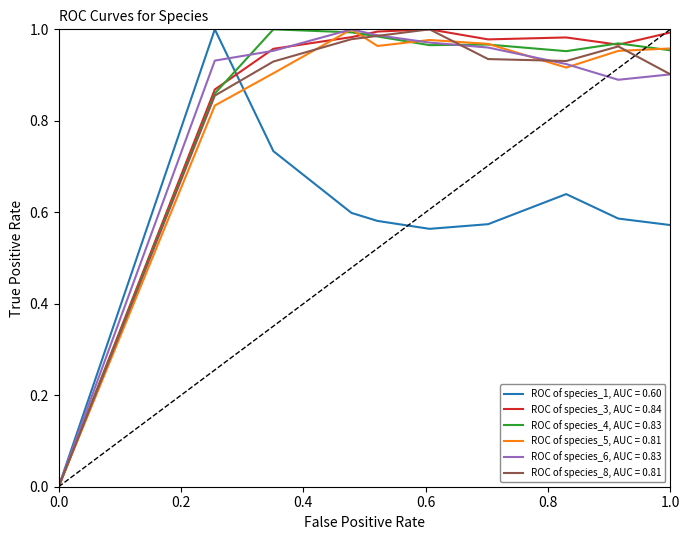

Rank the series by their maximum value, from lowest to highest.

ROC of species_1, AUC = 0.60, ROC of species_8, AUC = 0.81, ROC of species_5, AUC = 0.81, ROC of species_6, AUC = 0.83, ROC of species_3, AUC = 0.84, ROC of species_4, AUC = 0.83